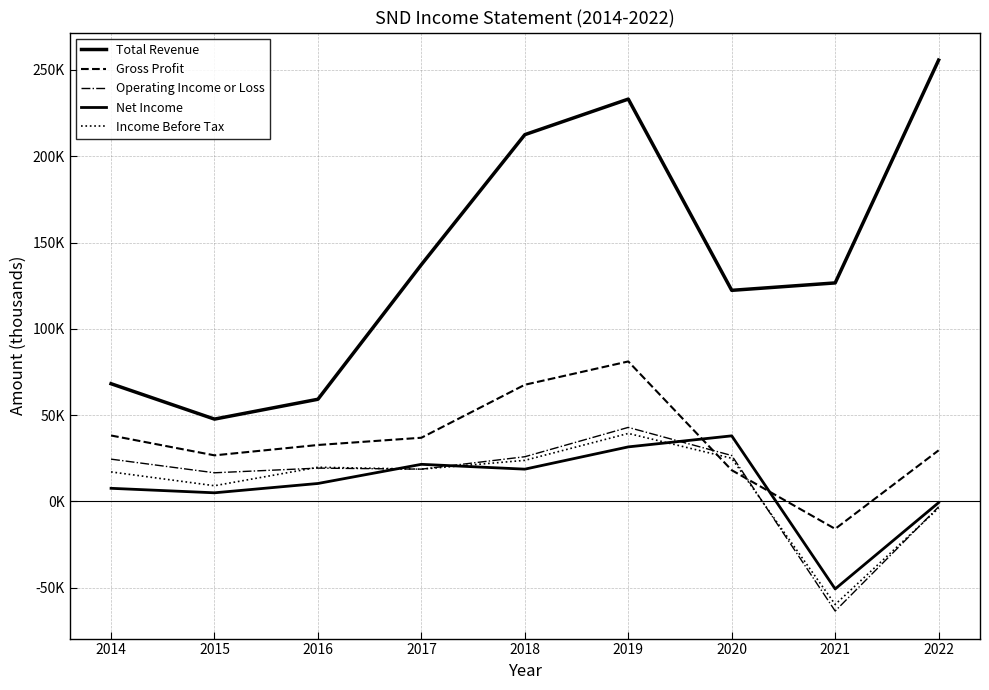

What is the value of the Income Before Tax point at the 2nd from the left?

9100